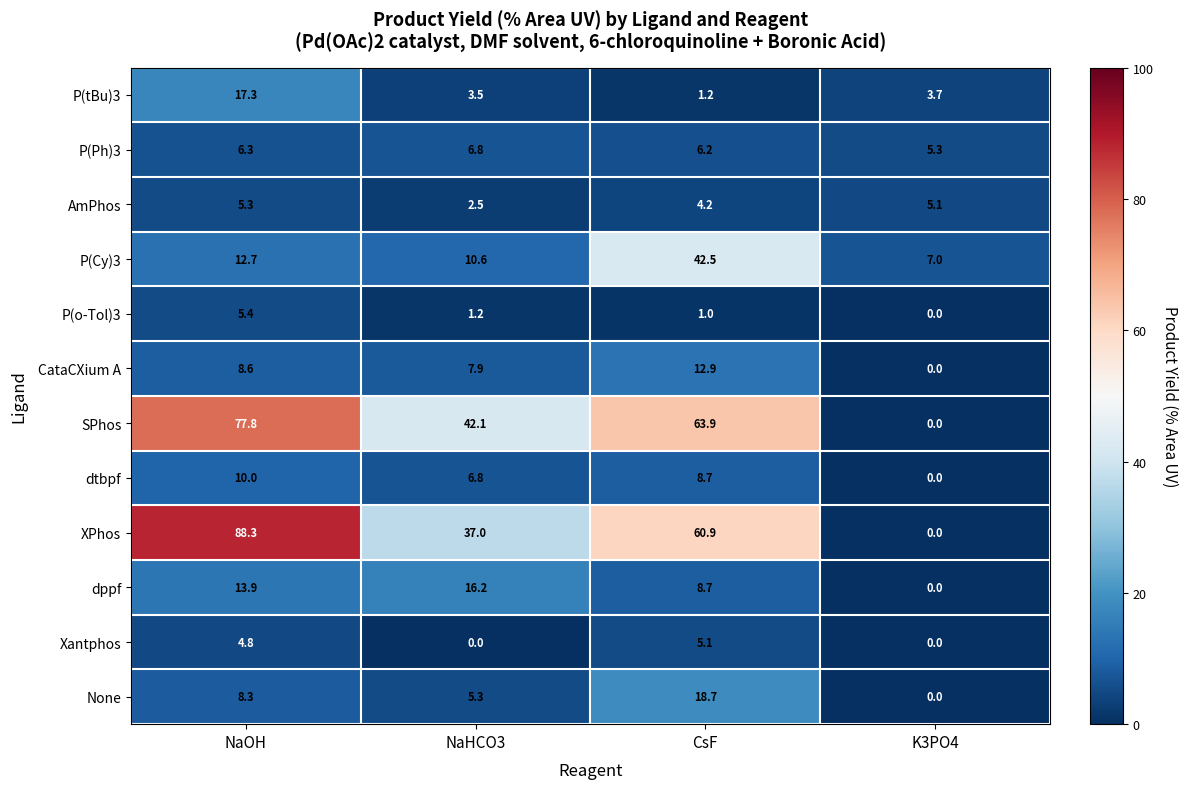

At which category does the chart reach its peak across all series?

NaOH